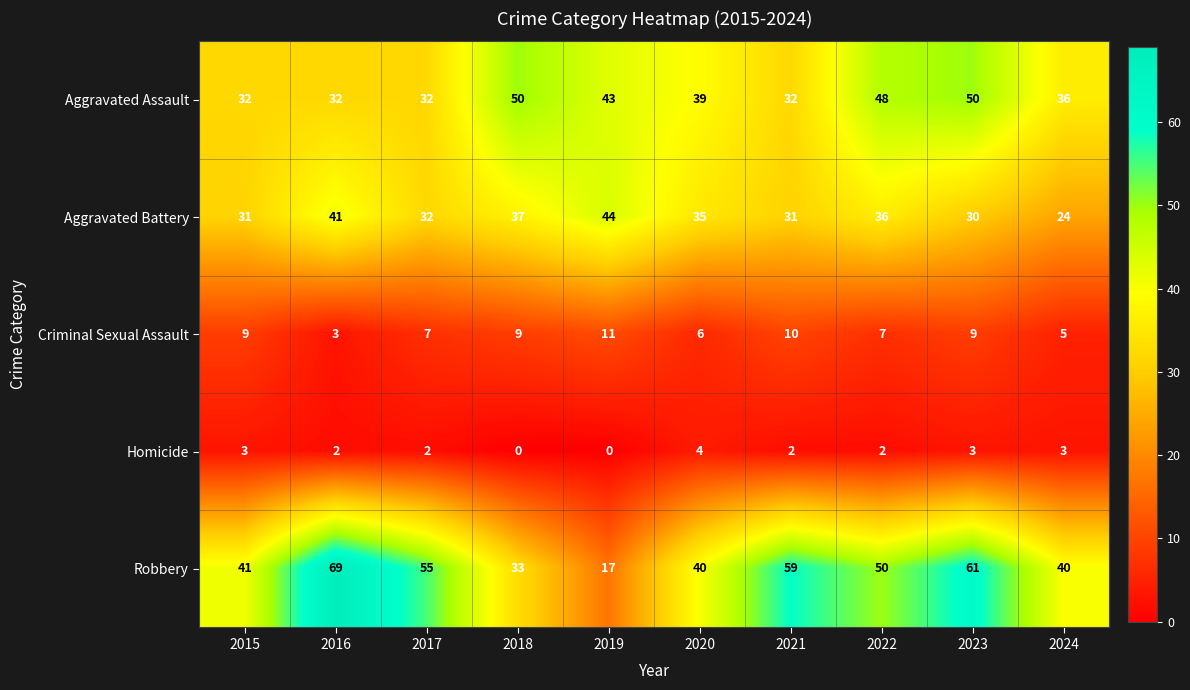

What is the spread (max minus min) of values at 2016?

67